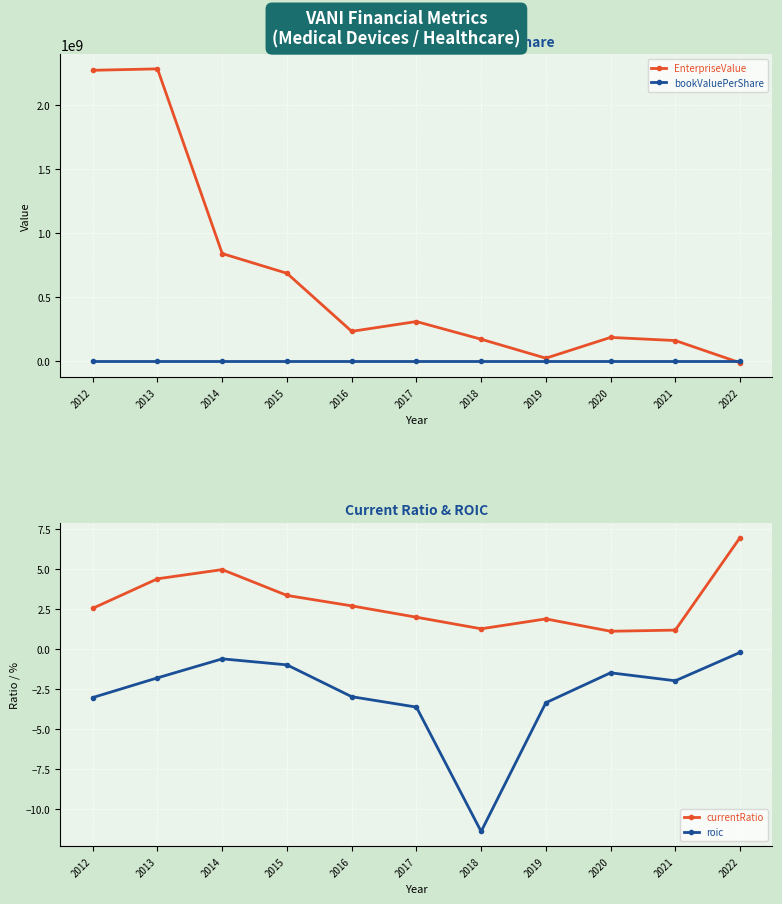

At which label does bookValuePerShare reach its minimum?

2013